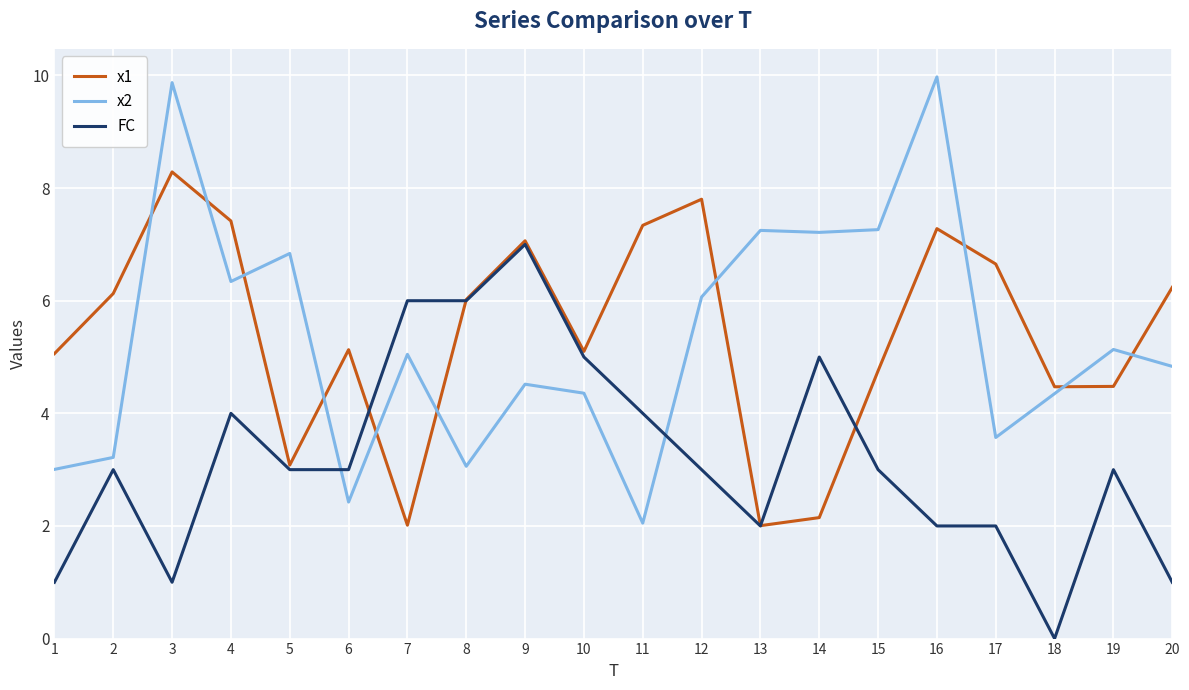

True or false: FC has a value of 10.4 at 7.

False